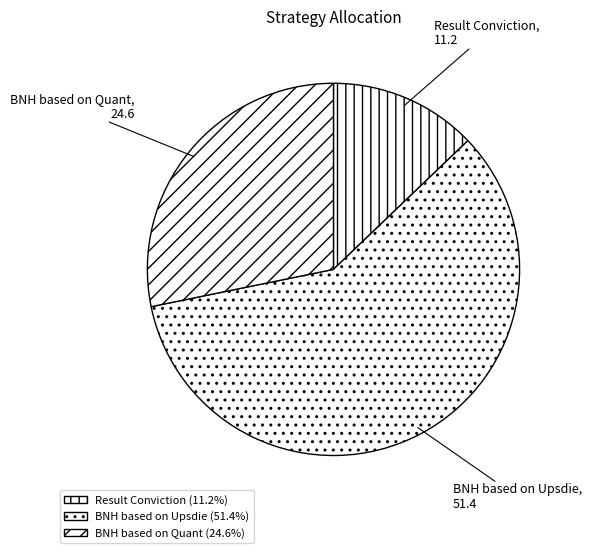

How many segments does this pie chart have?

3